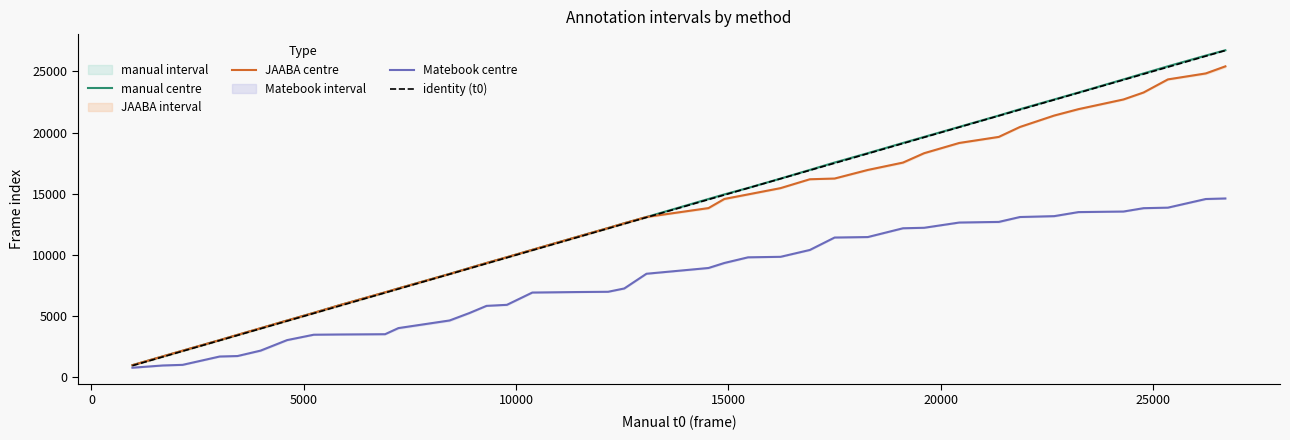

What is the minimum value for Matebook centre?

796.0